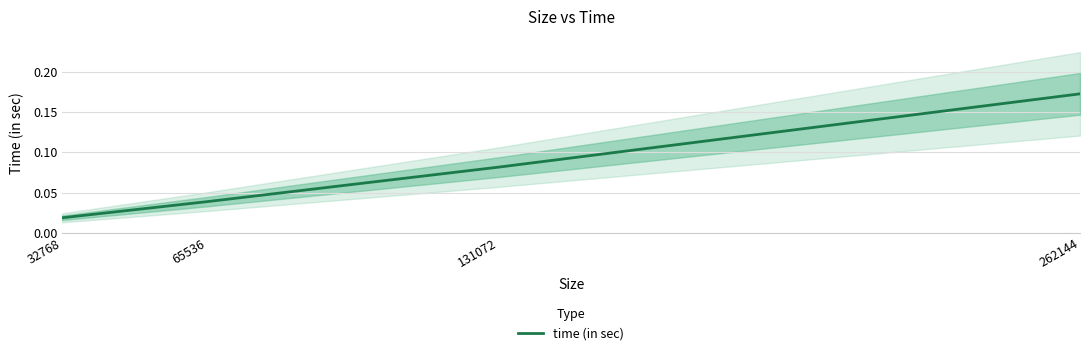

How many lines are shown in the chart?

1